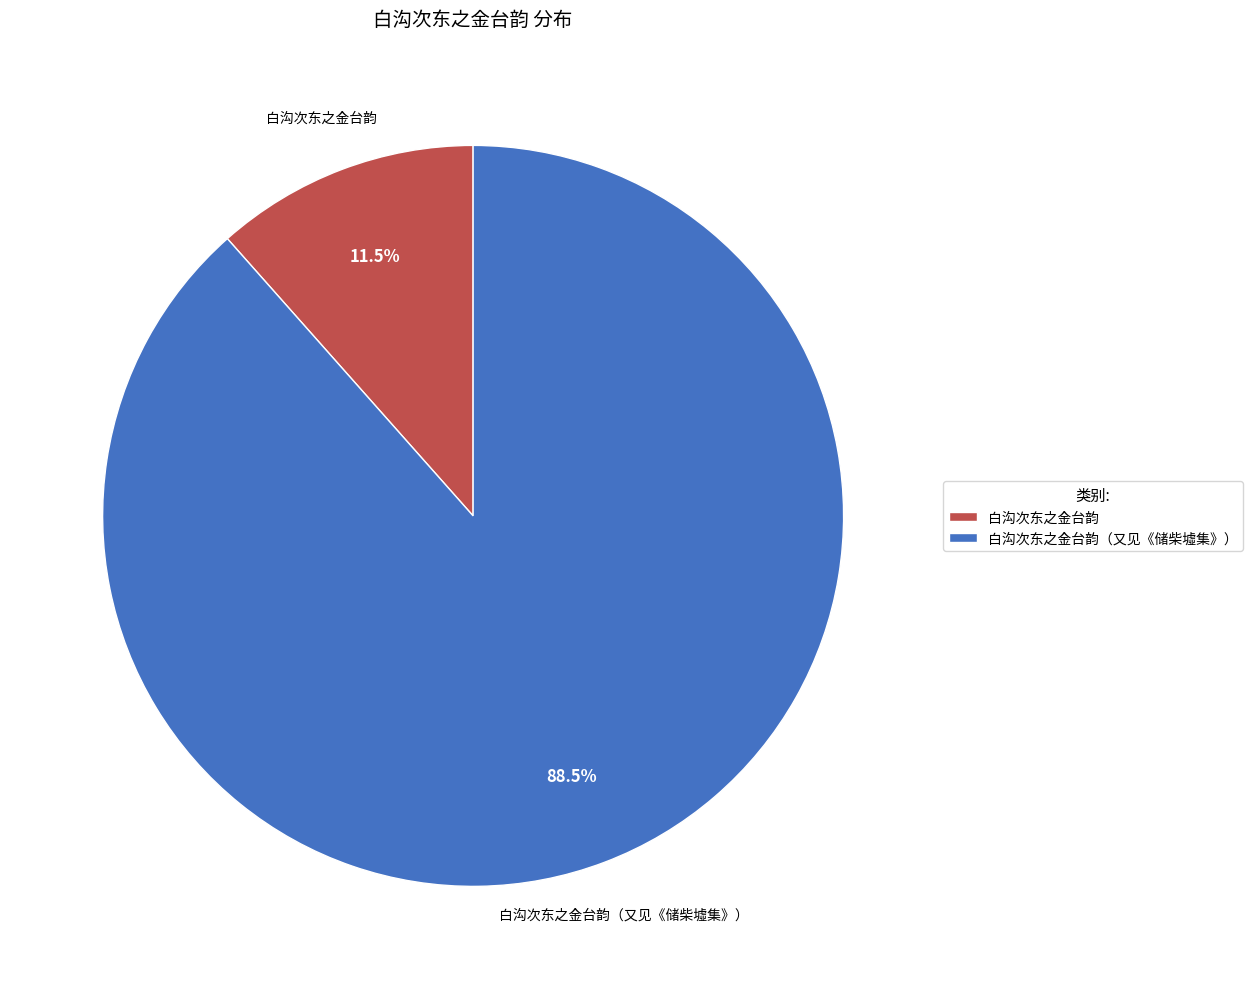

Which has a higher value, 白沟次东之金台韵（又见《储柴墟集》） or 白沟次东之金台韵?

白沟次东之金台韵（又见《储柴墟集》）